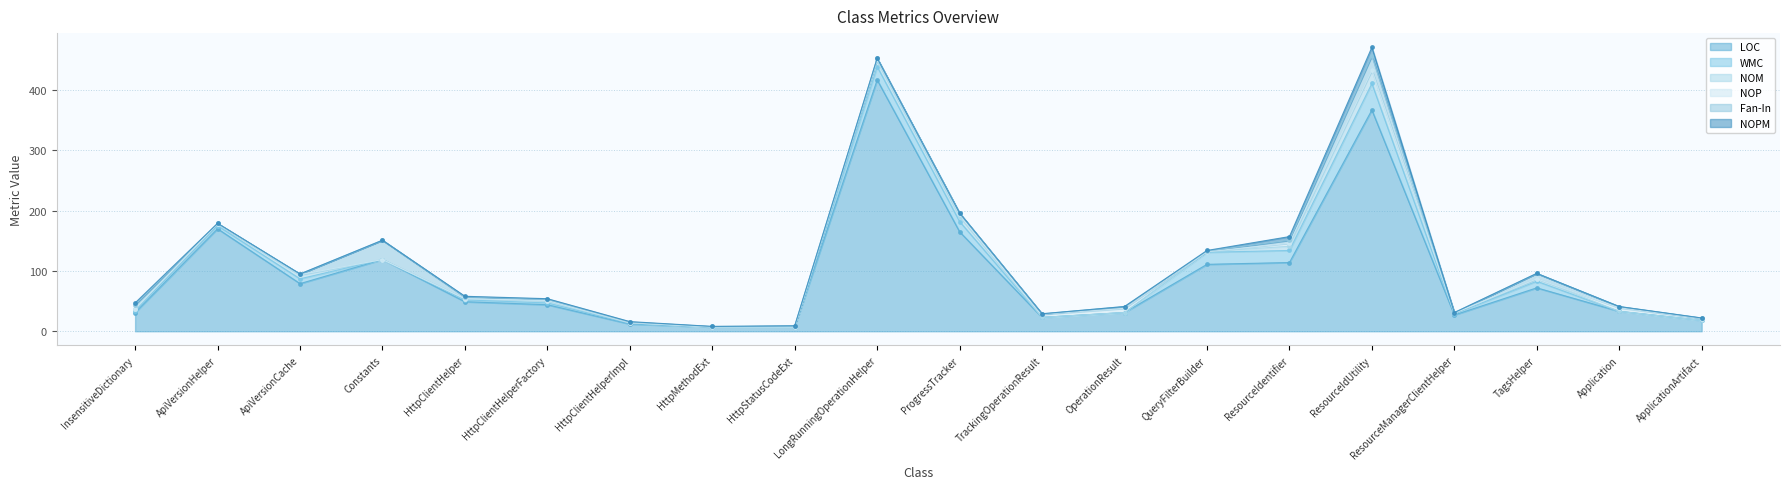

At which category is the sum across all series the highest?

ResourceIdUtility